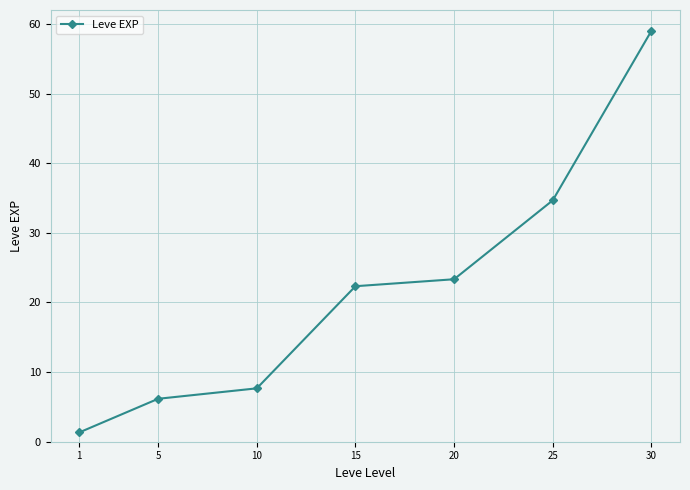

How many series are shown in this chart?

1